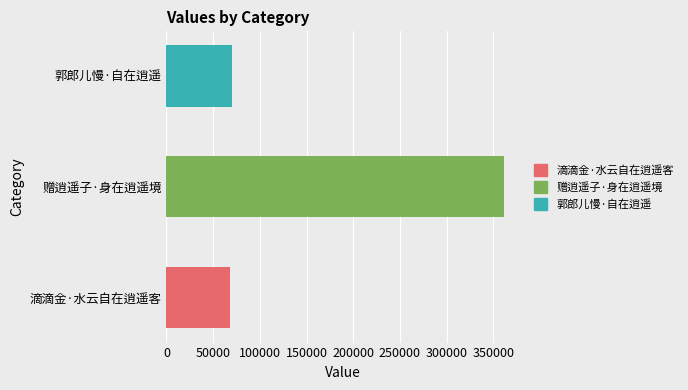

True or false: the data shows 70101 at 郭郎儿慢·自在逍遥.

True